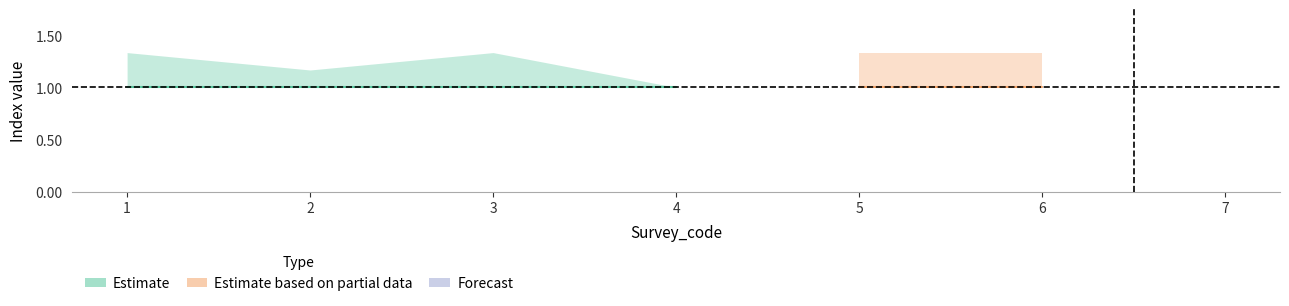

True or false: Weight_index has a value of 1 at 2.

False